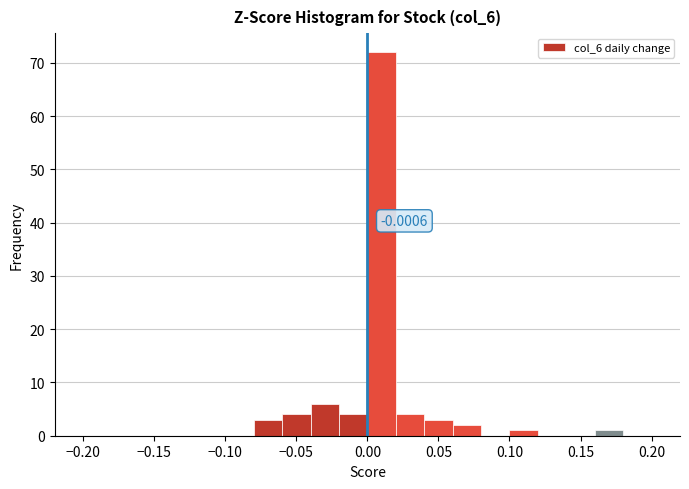

Which range on the x-axis has the tallest bar?

0.00 to 0.02